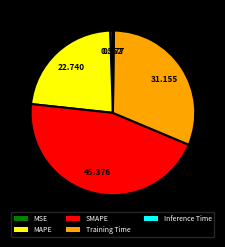

Do SMAPE and MAPE together represent more than half of the pie?

Yes